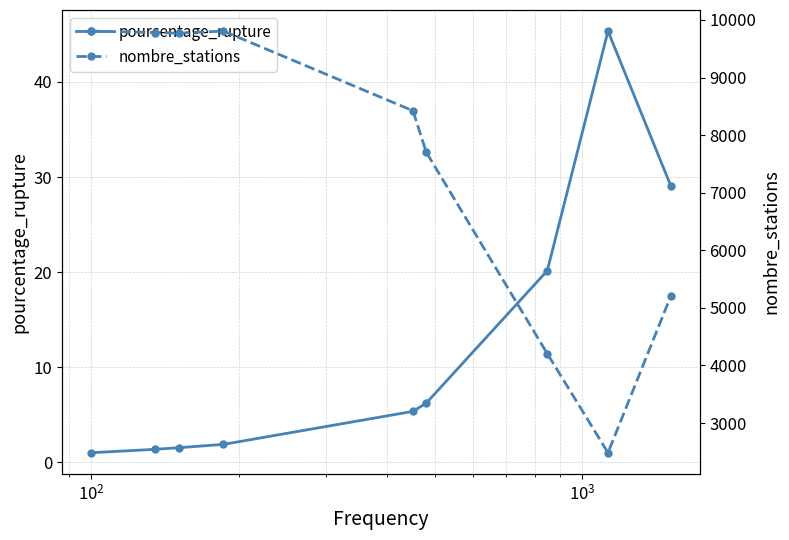

What is the value of the pourcentage_rupture point at the 2nd from the left?

1.4